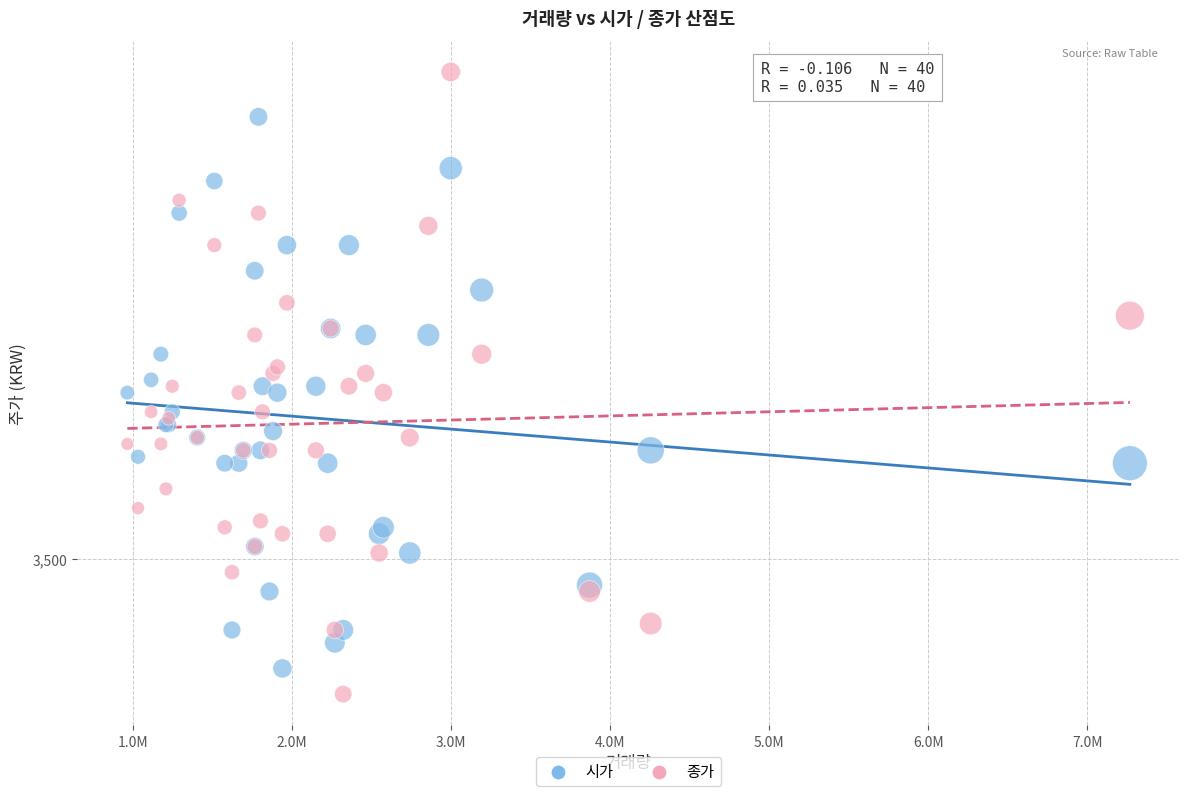

Which series reaches the maximum Y coordinate?

종가